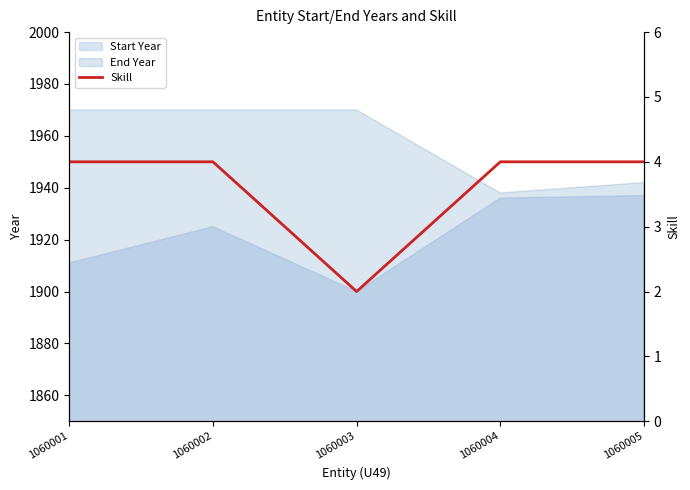

What is the change in value from 1060002 to 1060003?

-2